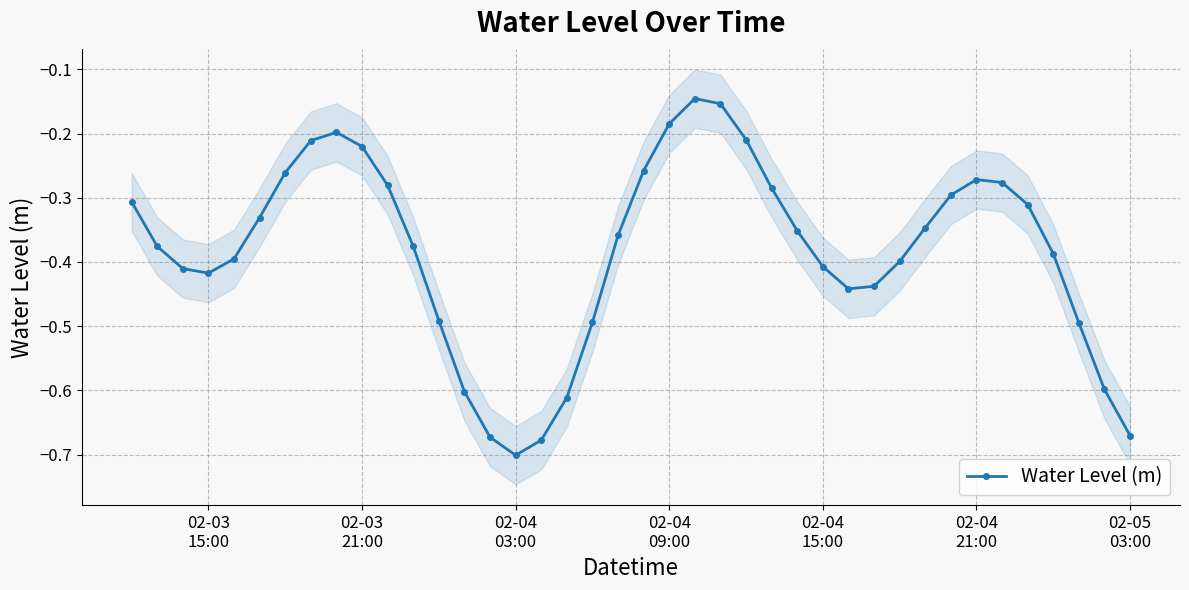

What is the greatest value displayed?

-0.1